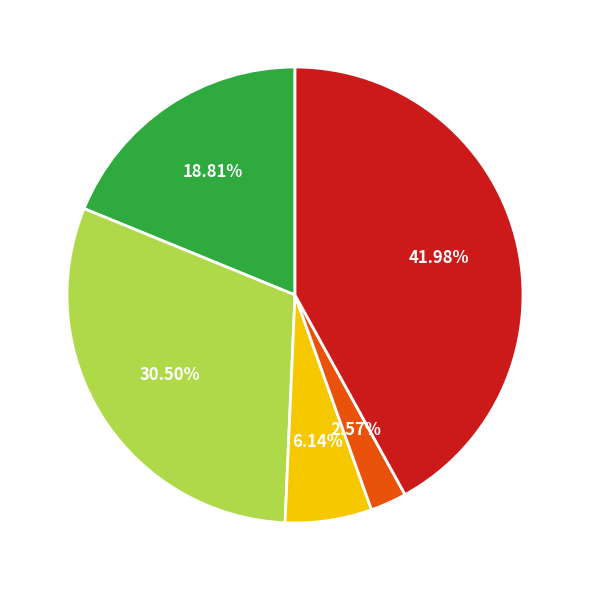

Count the number of slices in the pie.

5